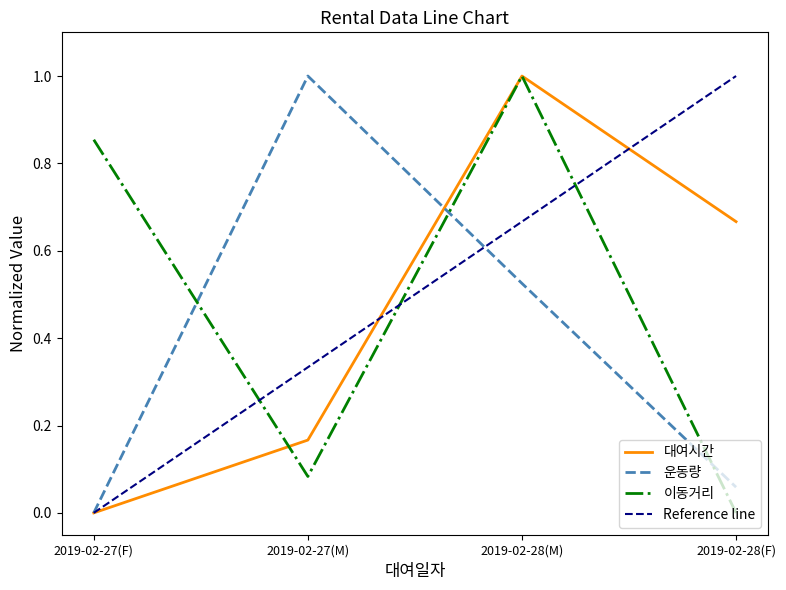

Which series changed the most between 2019-02-27(M) and 2019-02-28(M)?

이동거리